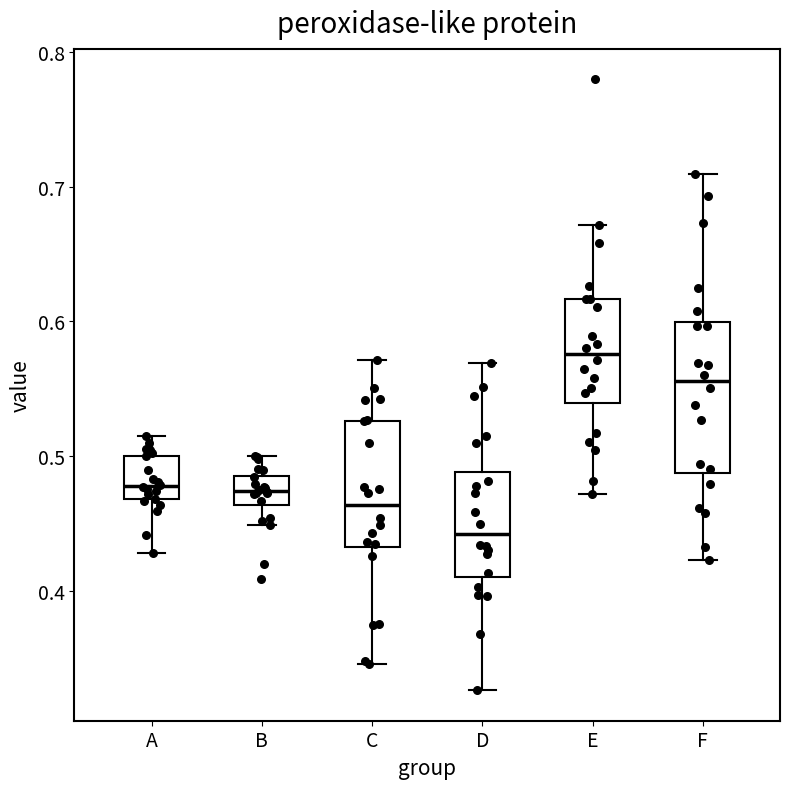

Which box has the highest median line?

E